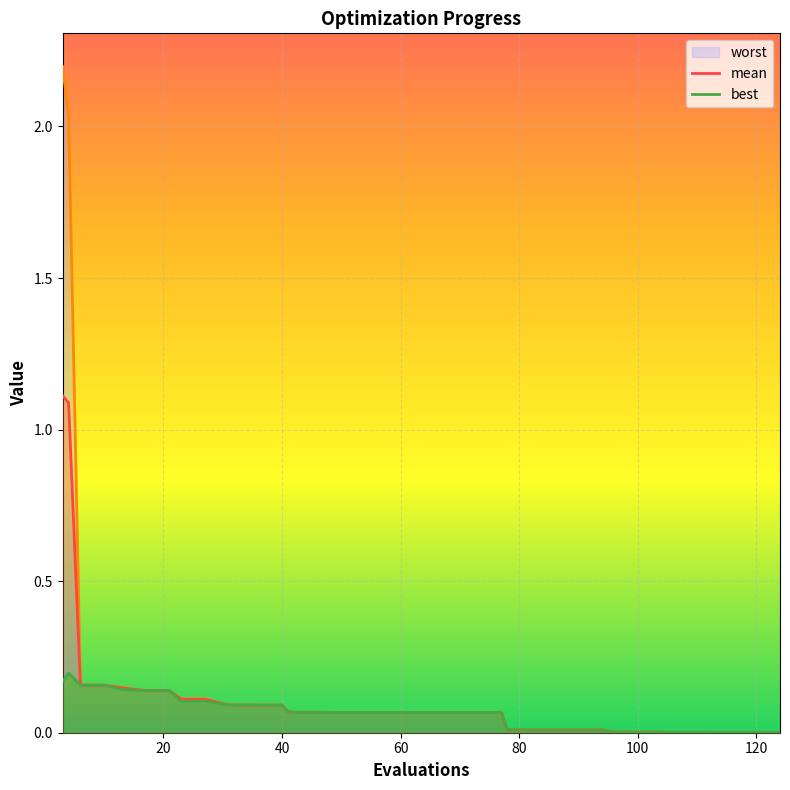

What is the highest value of the best series?

0.2